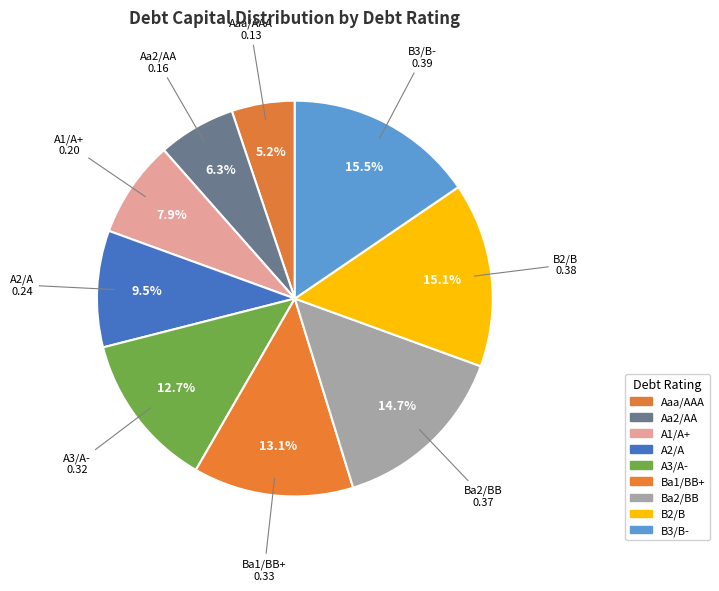

Which category has the smallest portion of the pie?

Aaa/AAA